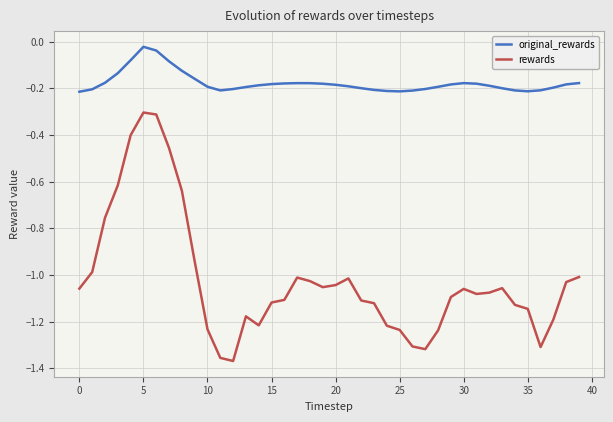

Is this an area chart (filled region under the line)?

No